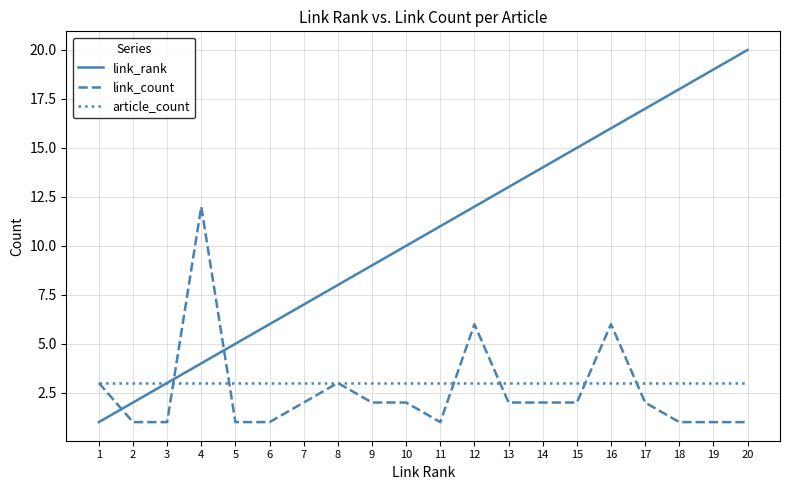

What is the minimum value shown in the chart?

1